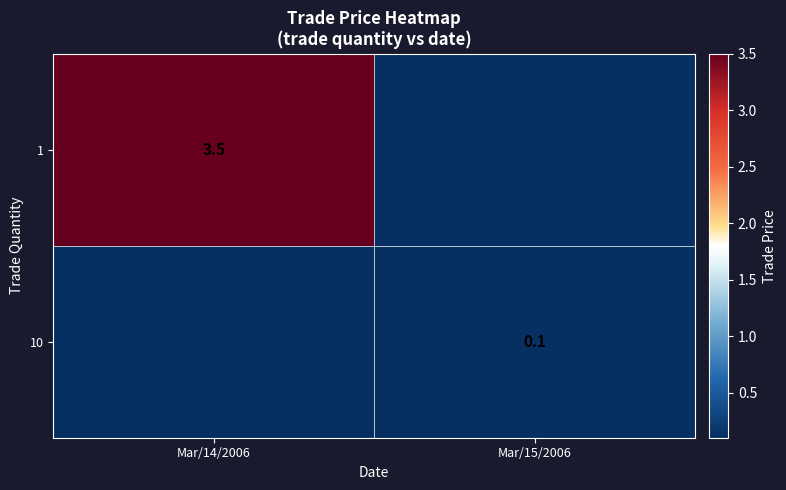

The 1 series shows 2.2 at Mar/14/2006. True or false?

False